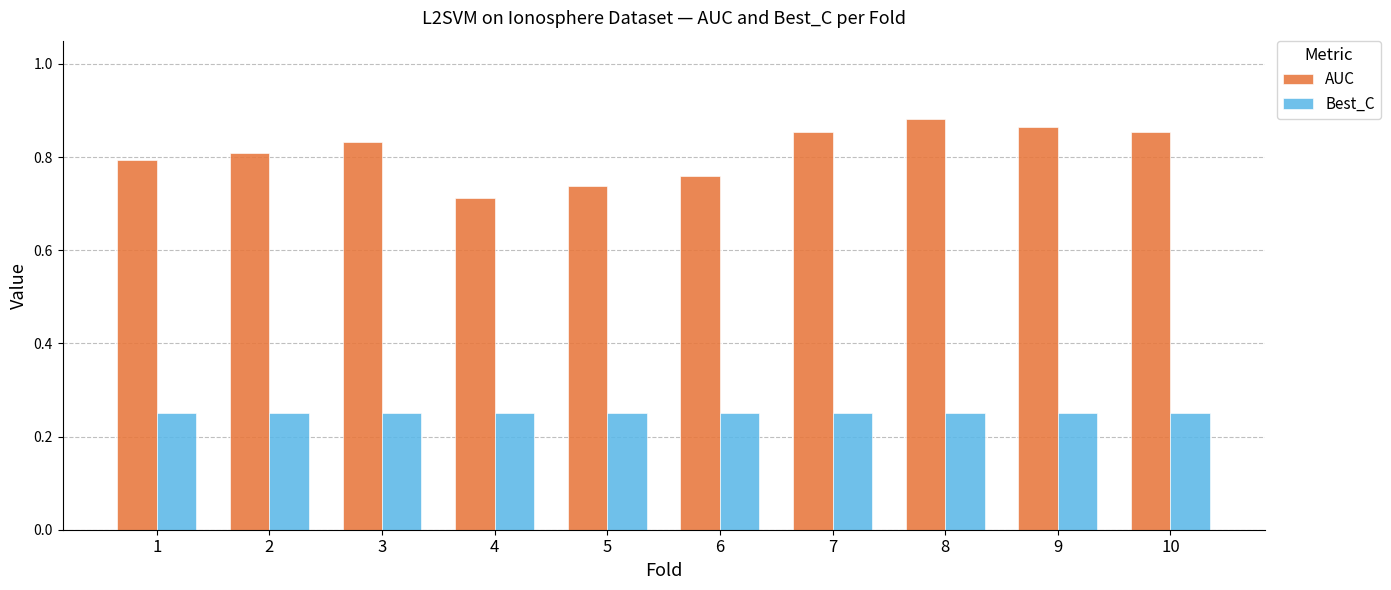

Which series has the widest spread of values?

AUC